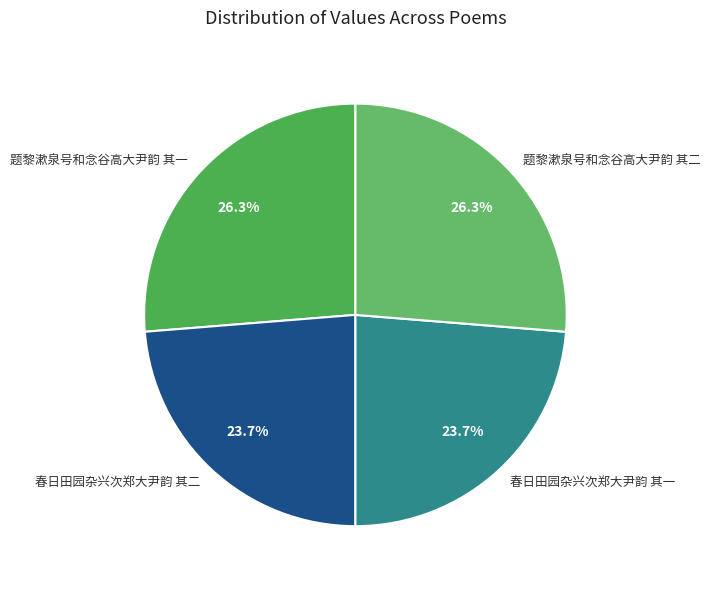

What percentage is the 春日田园杂兴次郑大尹韵 其二 slice, to the nearest percent?

24%